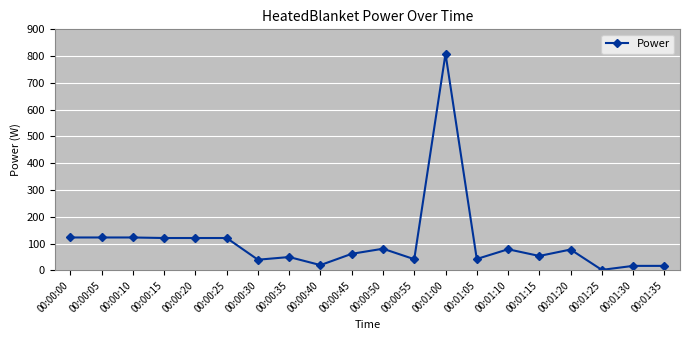

What is the sum of all values?

2125.5